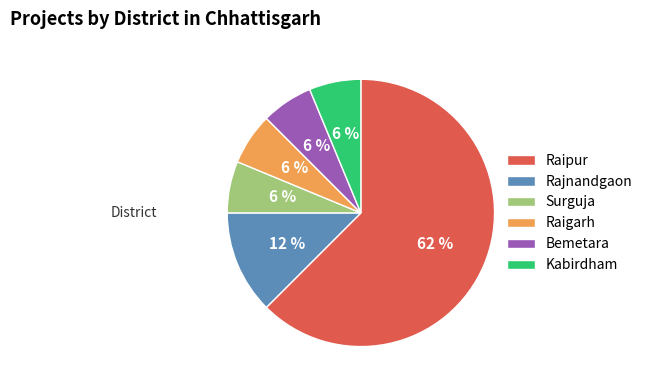

What is the largest slice in the pie chart?

Raipur